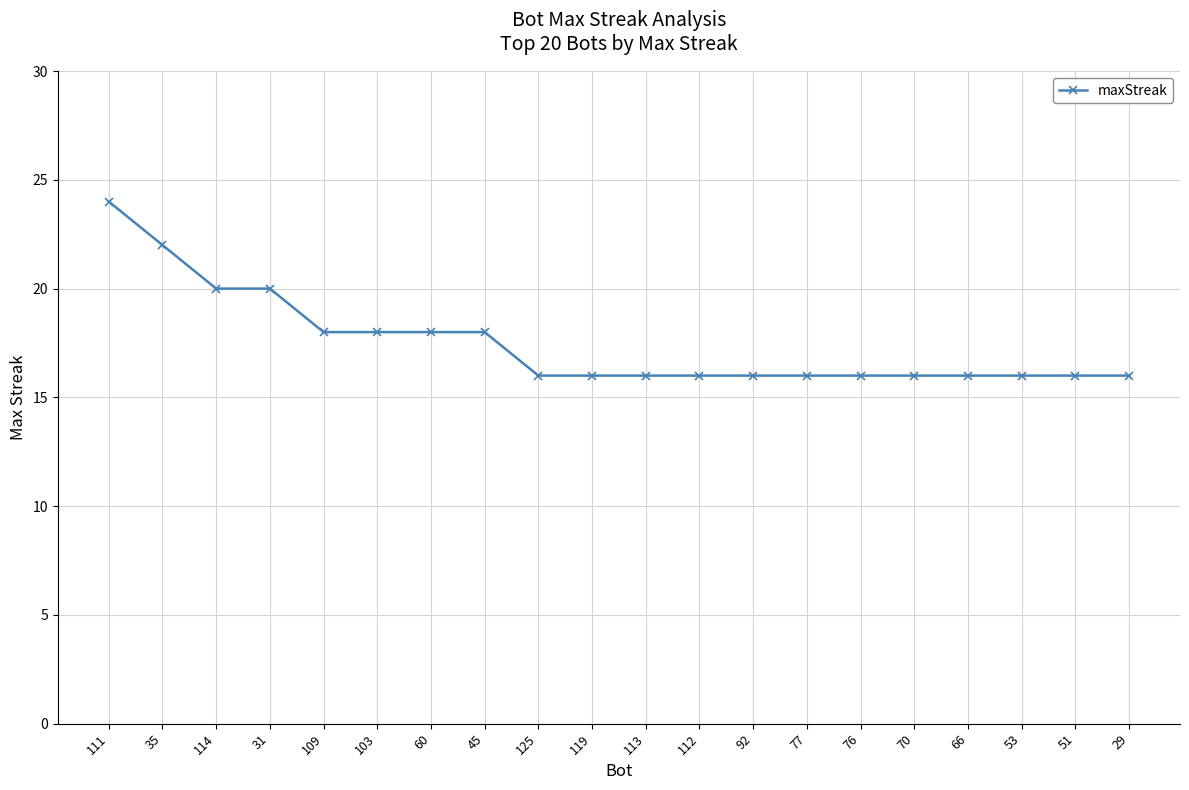

What is the change in value from 31 to 103?

-2